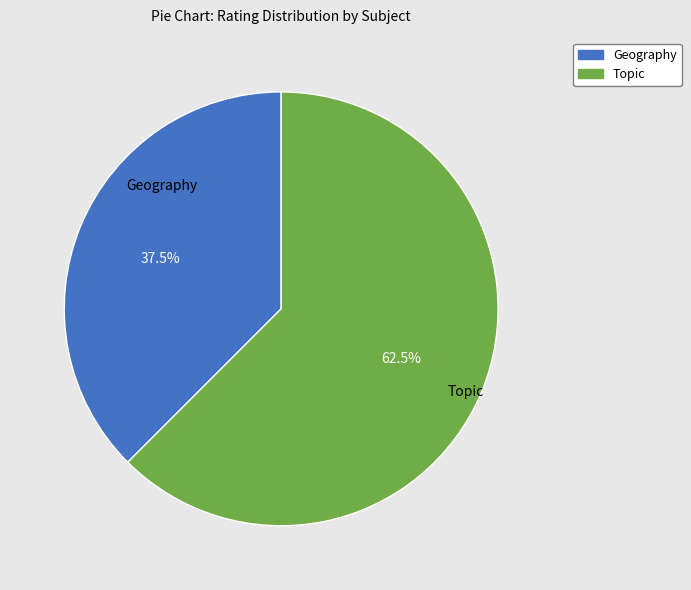

Between Topic and Geography, which is larger?

Topic